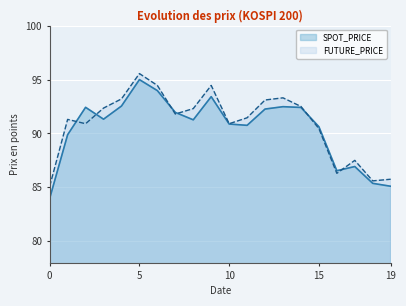

What is the difference between the highest and lowest values at 2000-08-31?

0.2